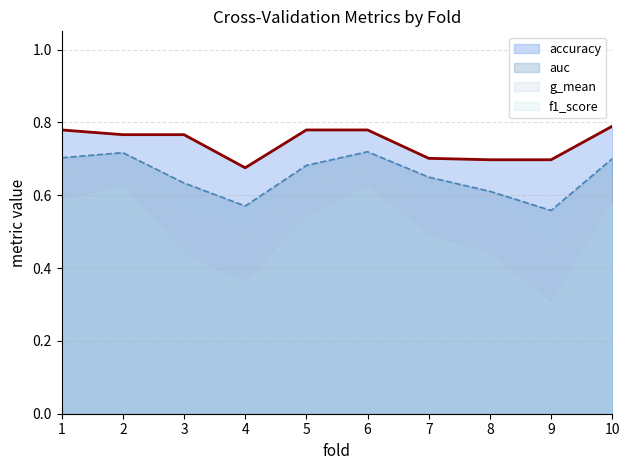

Is it true that auc equals 0.3 at 6?

False